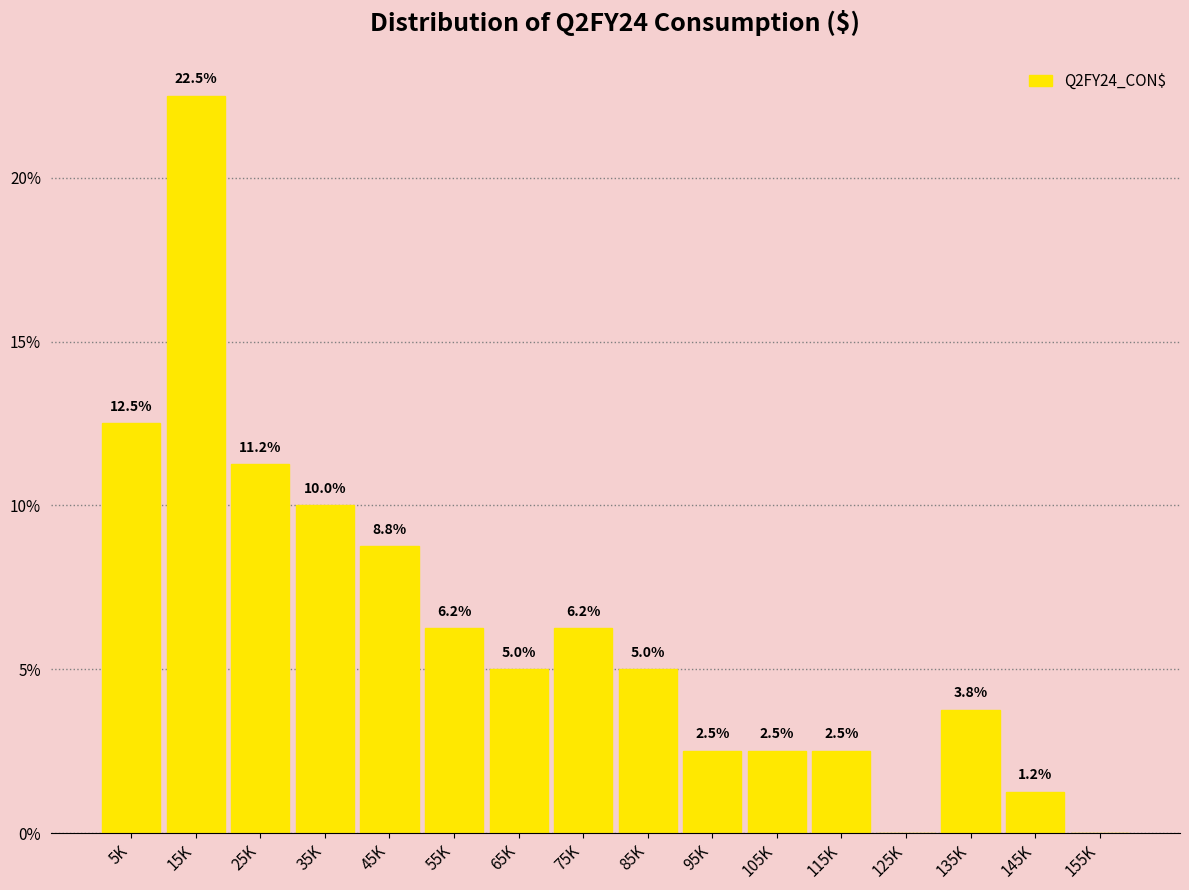

Where does the data first go above 5?

5K